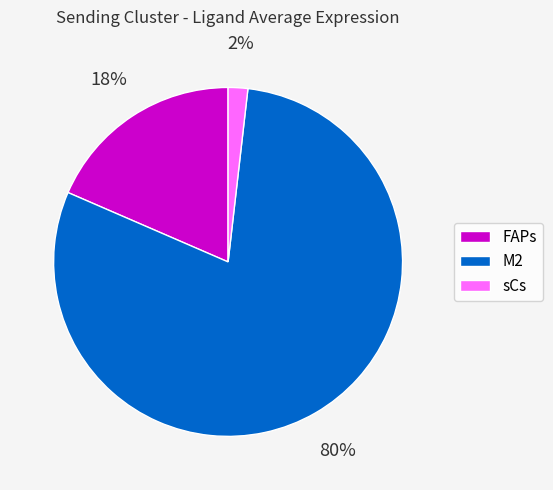

Which slice is the largest?

M2